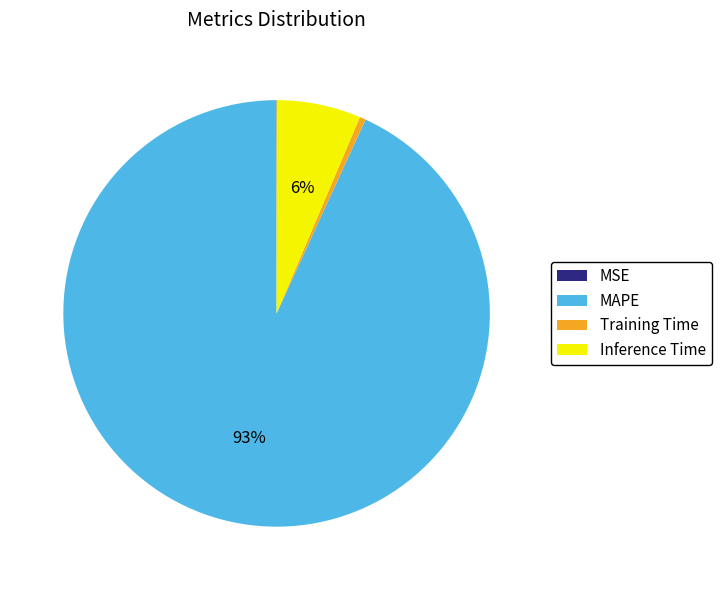

Which category has the biggest portion of the pie?

MAPE